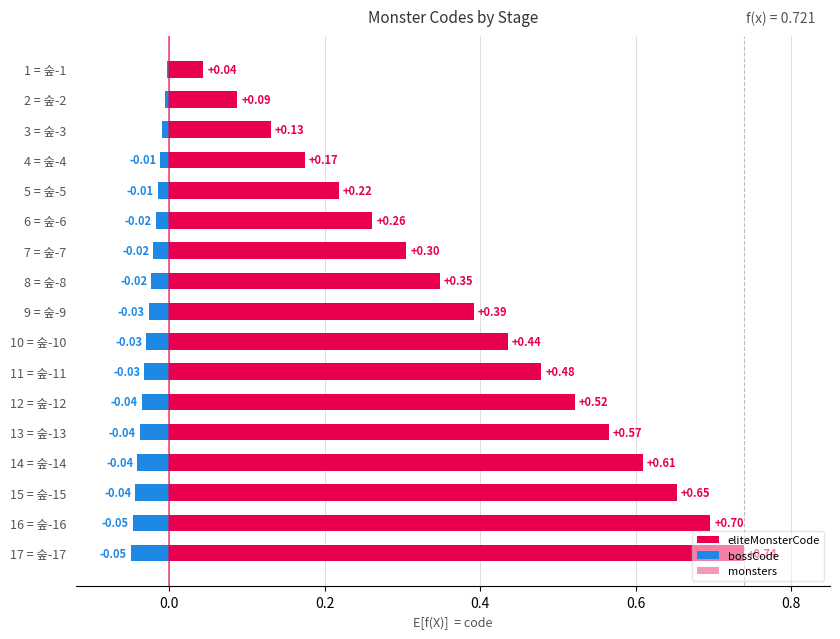

Rank the series at −0.2 from lowest to highest value.

bossCode, eliteMonsterCode, monsters